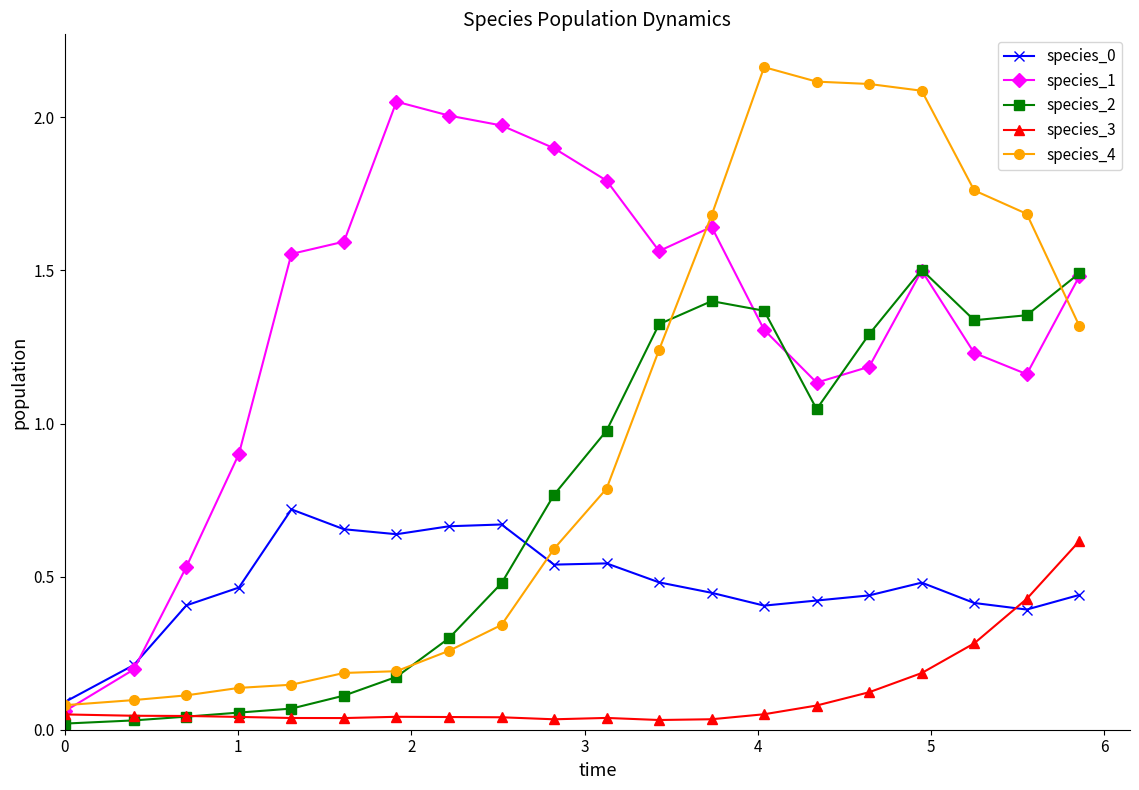

How many lines are shown in the chart?

5